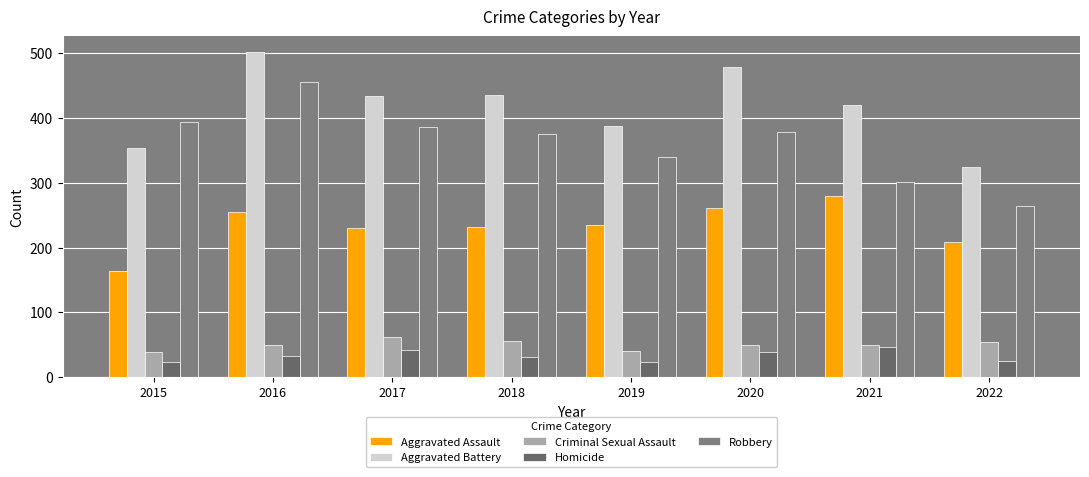

Is the value of Robbery at 2016 greater than the value of Aggravated Assault at 2018?

Yes